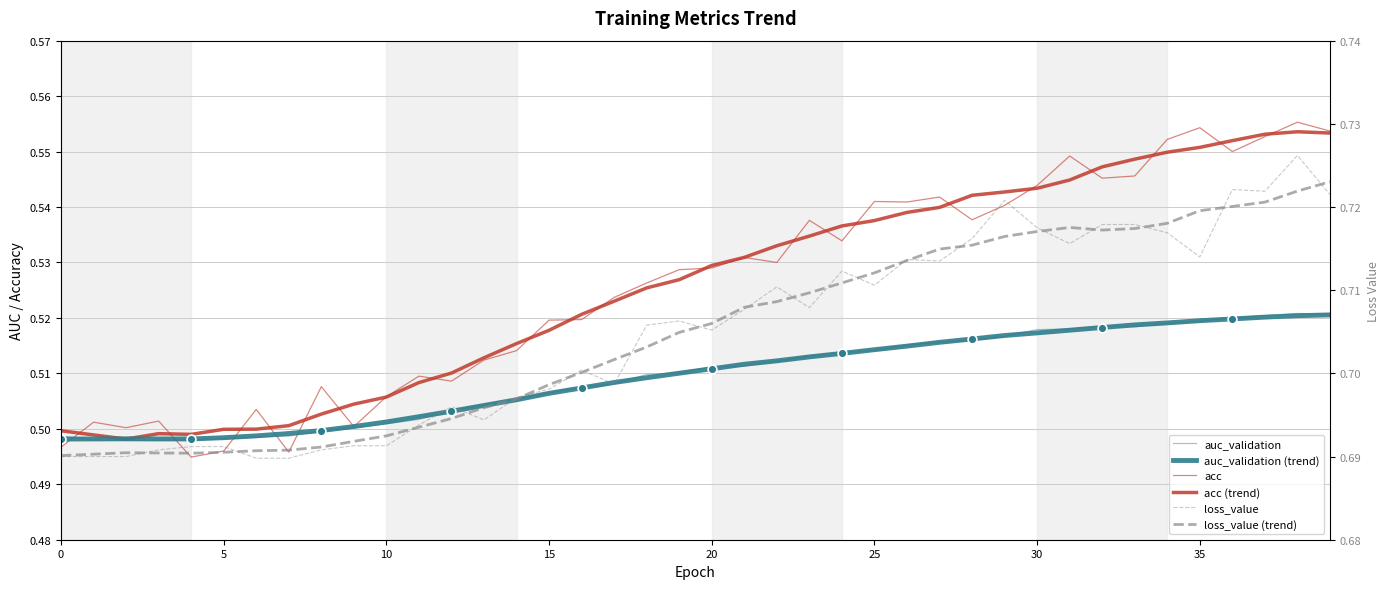

What is the total value across all series at 16?

3.5